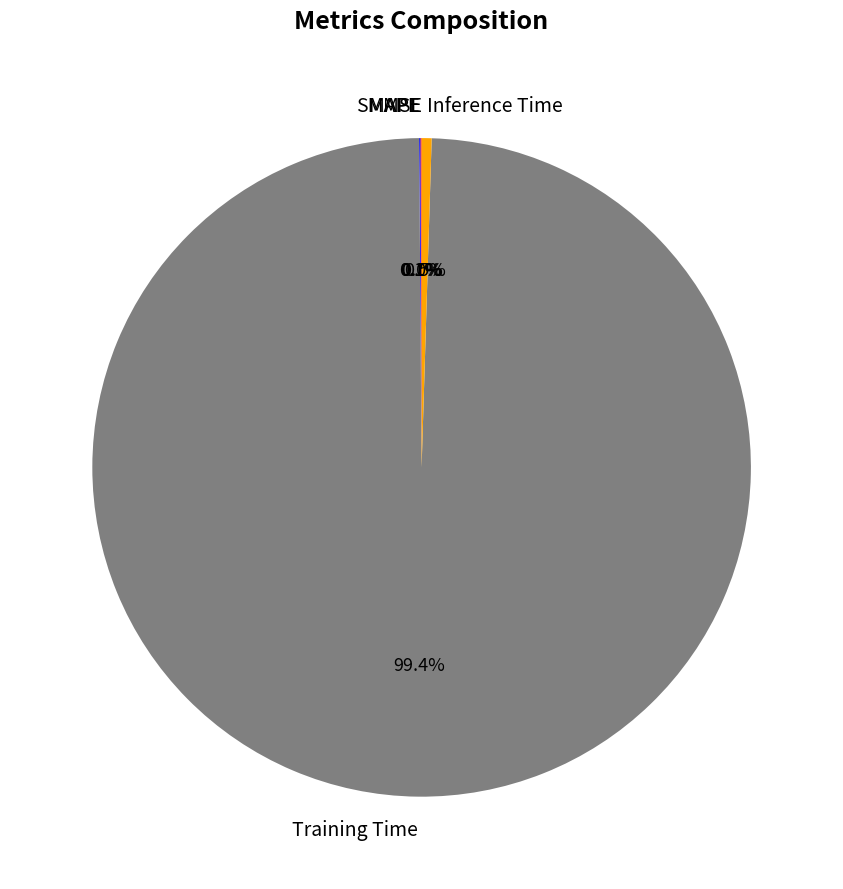

The Training Time slice represents 89% of the pie. True or false?

False